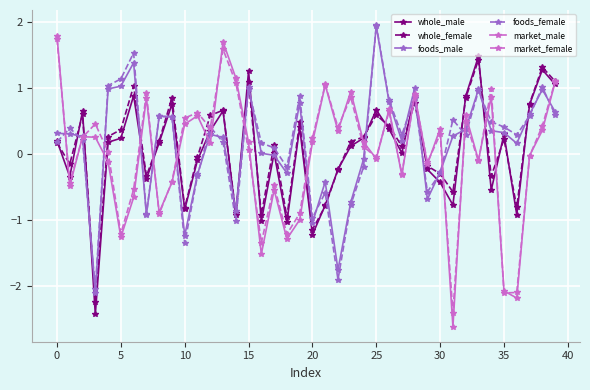

How many values in the whole_female series are below 0?

16